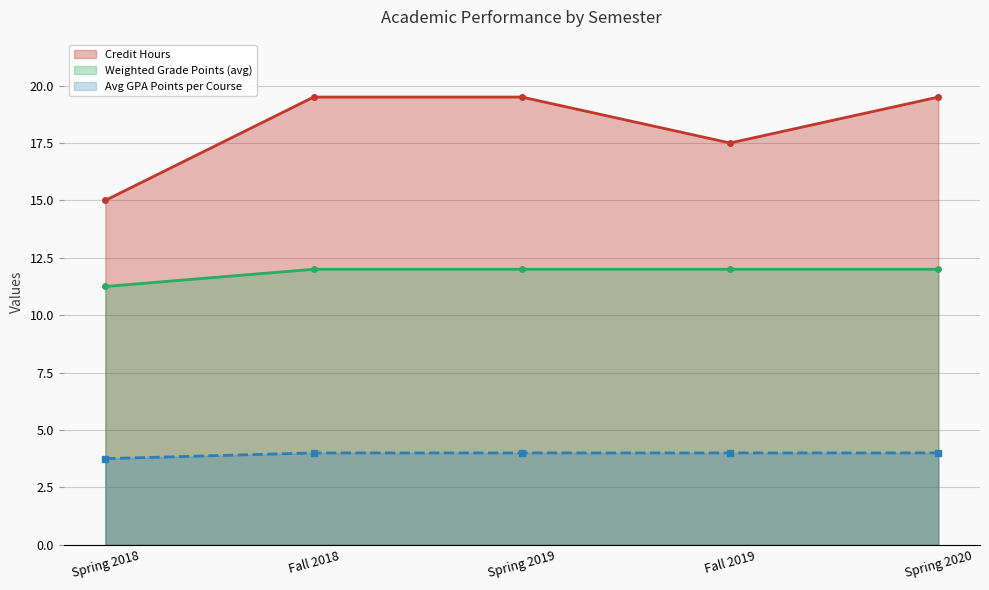

What is the total value across all series at Spring 2020?

35.5